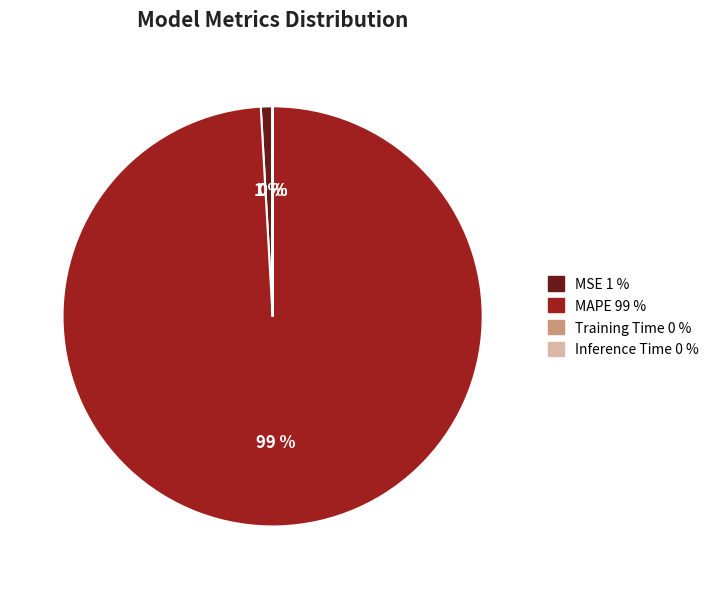

The MSE 1 % slice represents 1% of the pie. True or false?

True